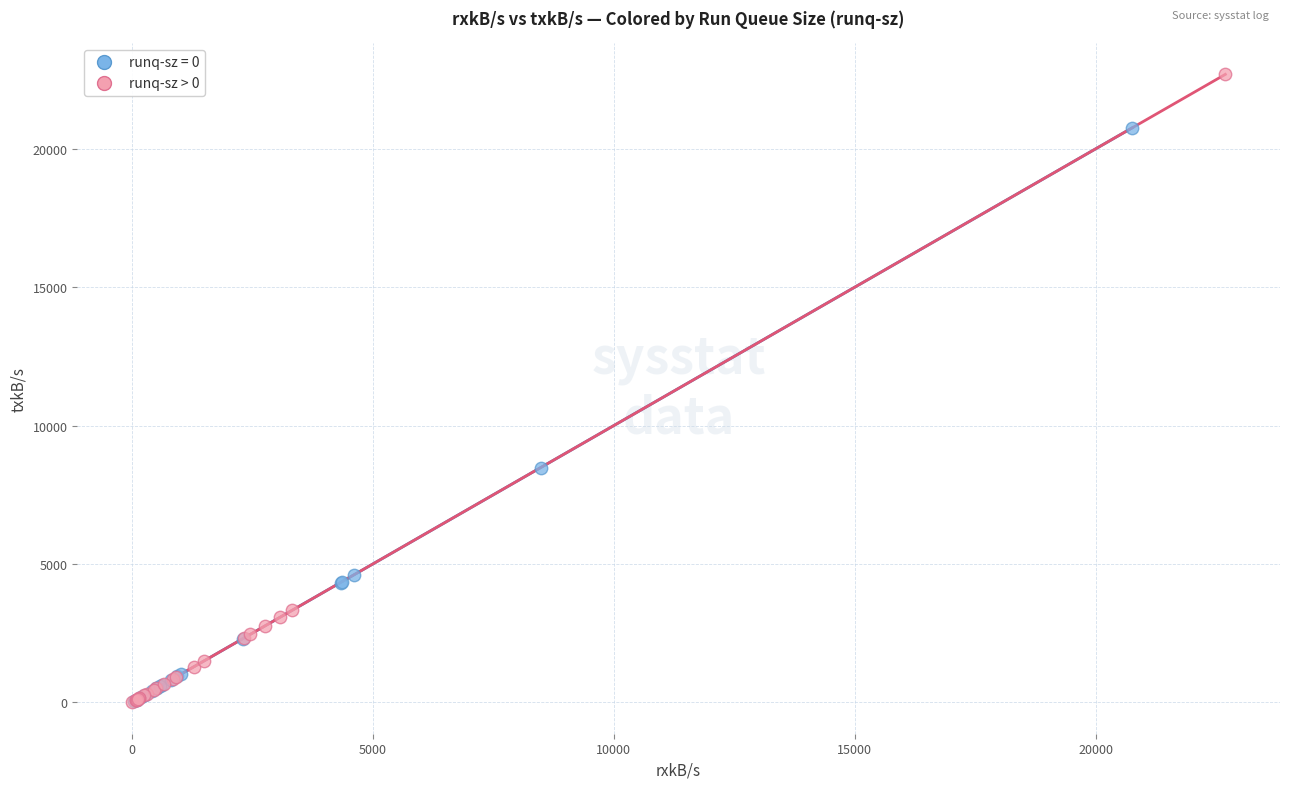

Which series contains the highest Y value?

runq-sz > 0